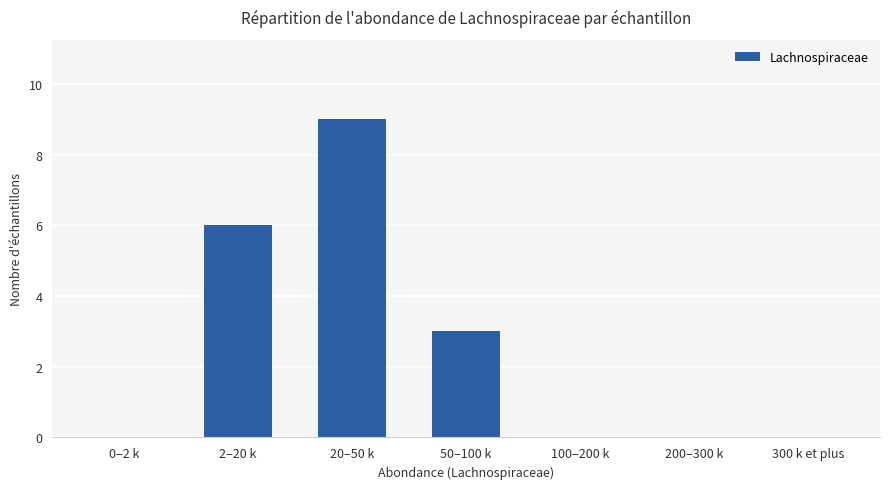

True or false: the data shows -5 at 0–2 k.

False